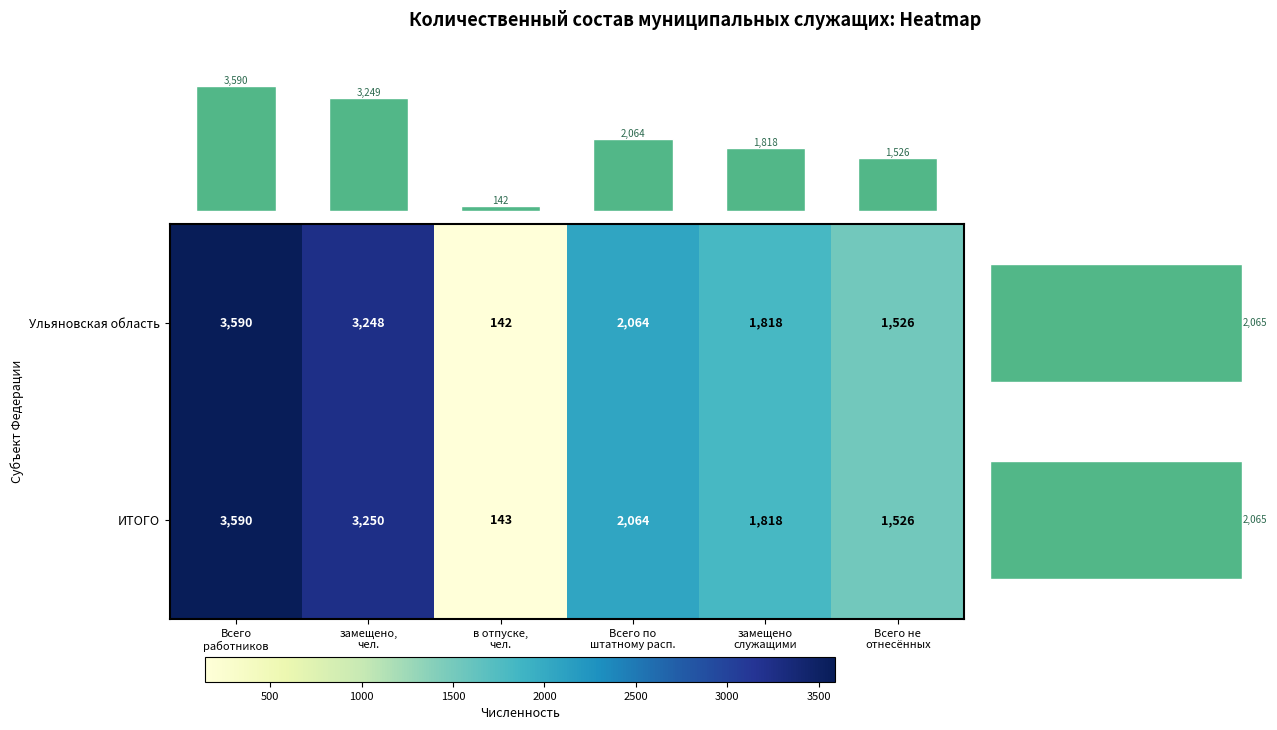

What is the difference between the second highest and minimum values in the ИТОГО series?

3107